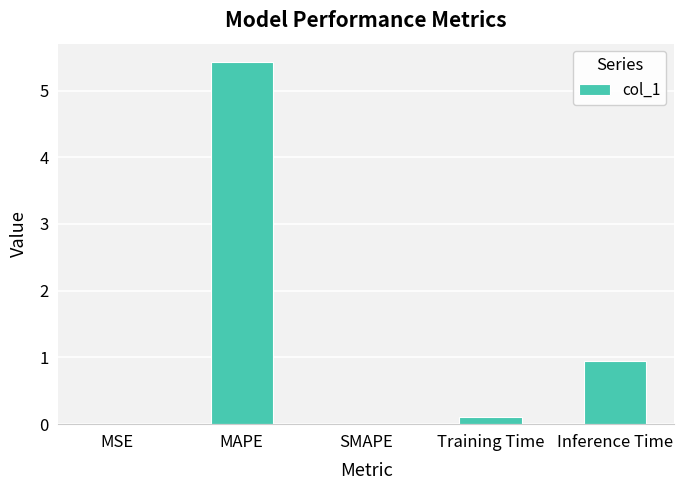

What is the sum of all values?

6.5